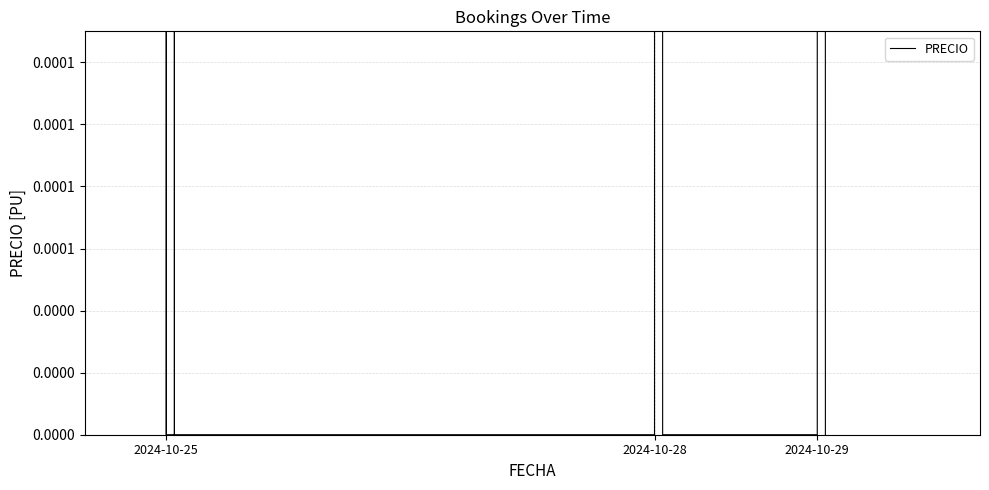

Does the chart have visible grid lines?

Yes